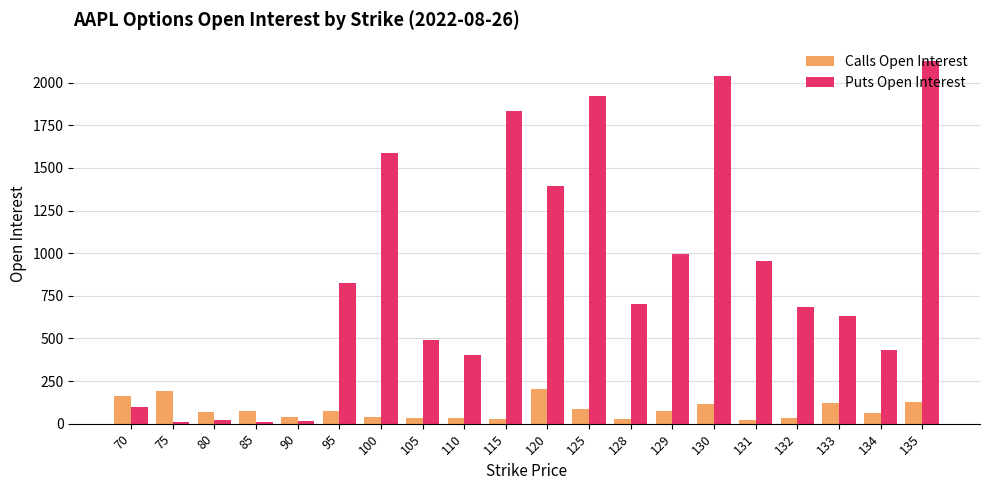

How many distinct data groups are displayed?

2